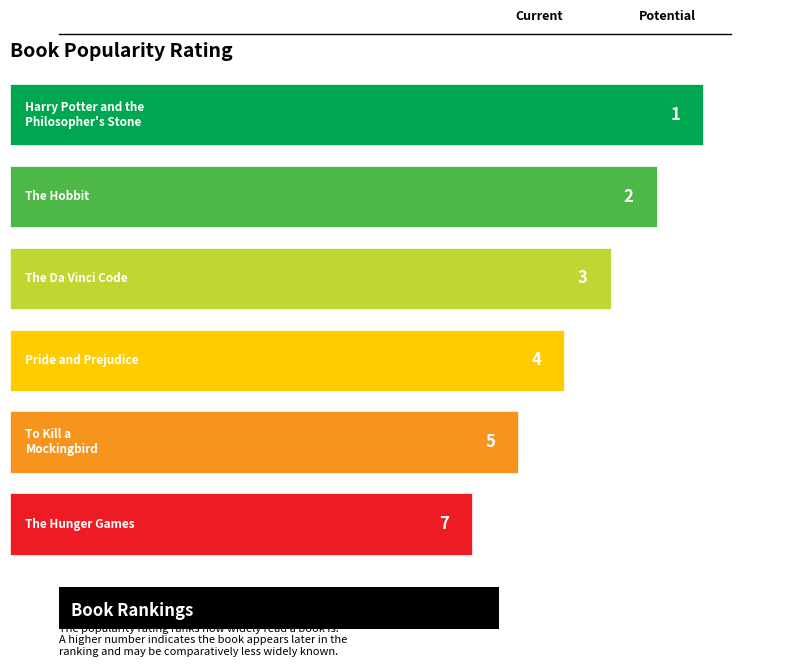

What is the value of the 3rd bar from the left?

3